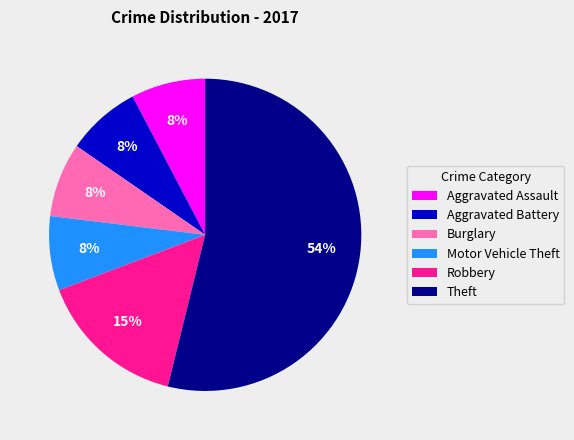

Which slice is the largest?

Theft